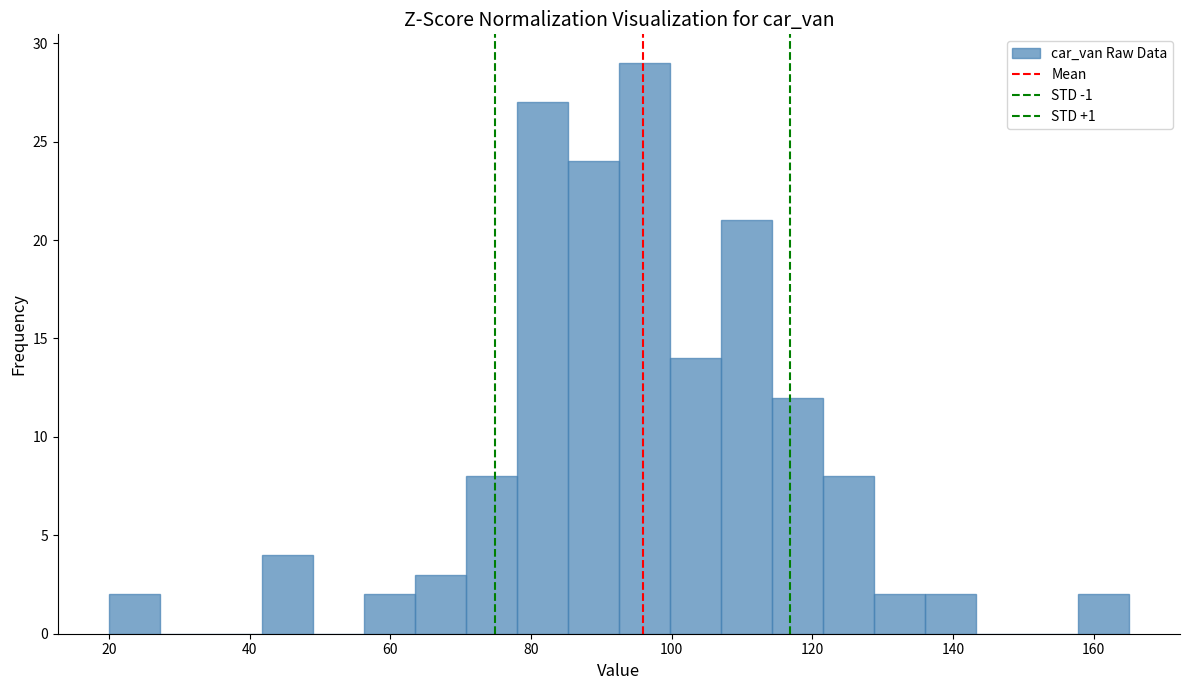

Around what value on the x-axis is the tallest bar? Give the approximate position of its centre, as read against the axis.

96